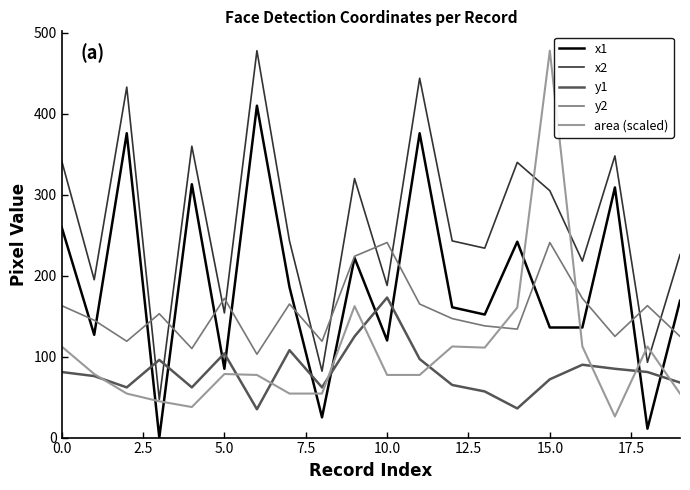

What is the maximum value for x1?

410.0